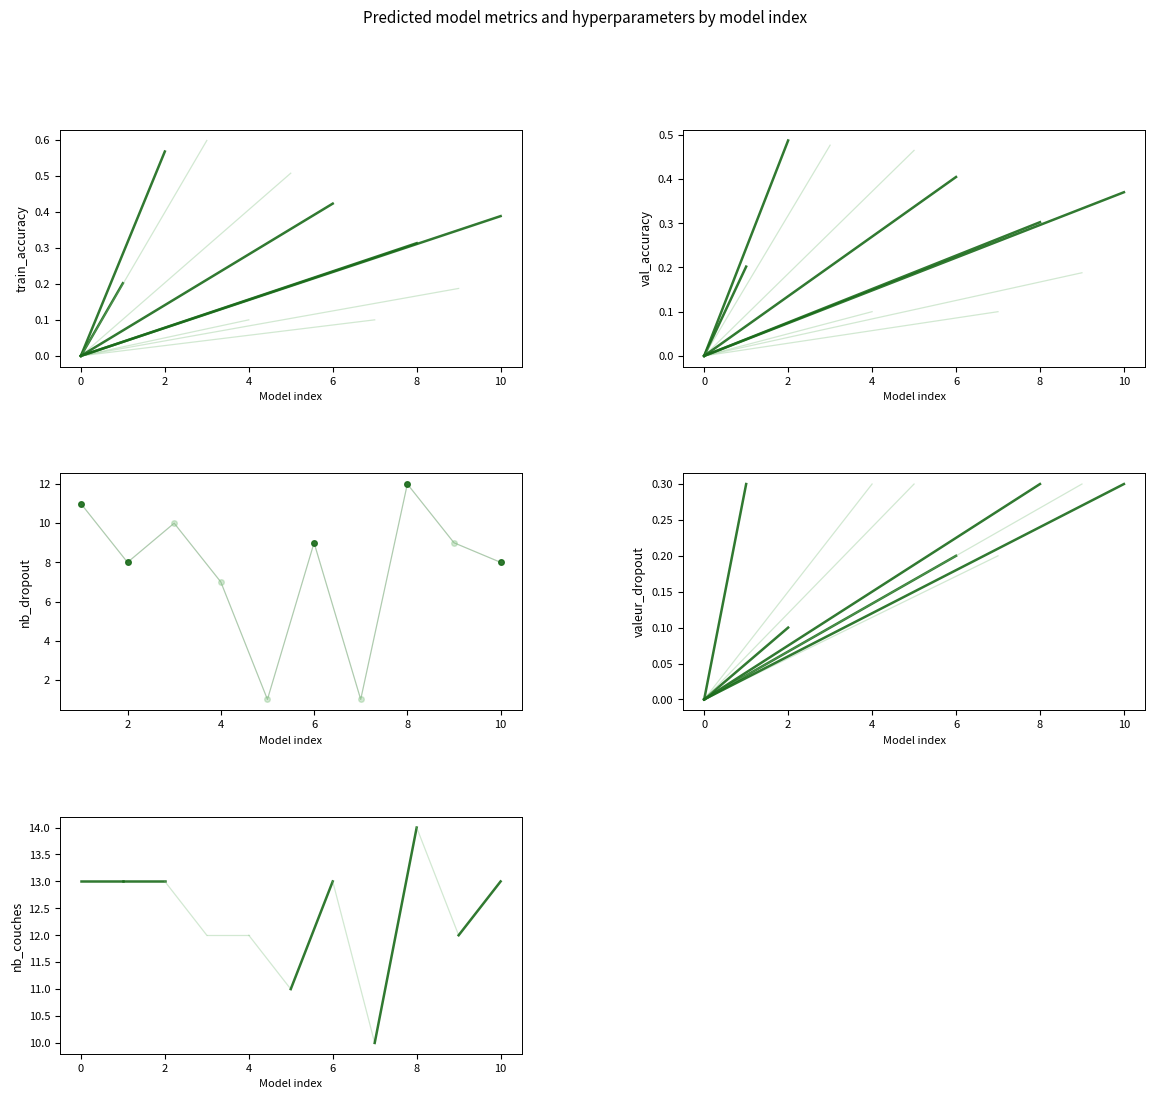

How many lines are shown in the chart?

1